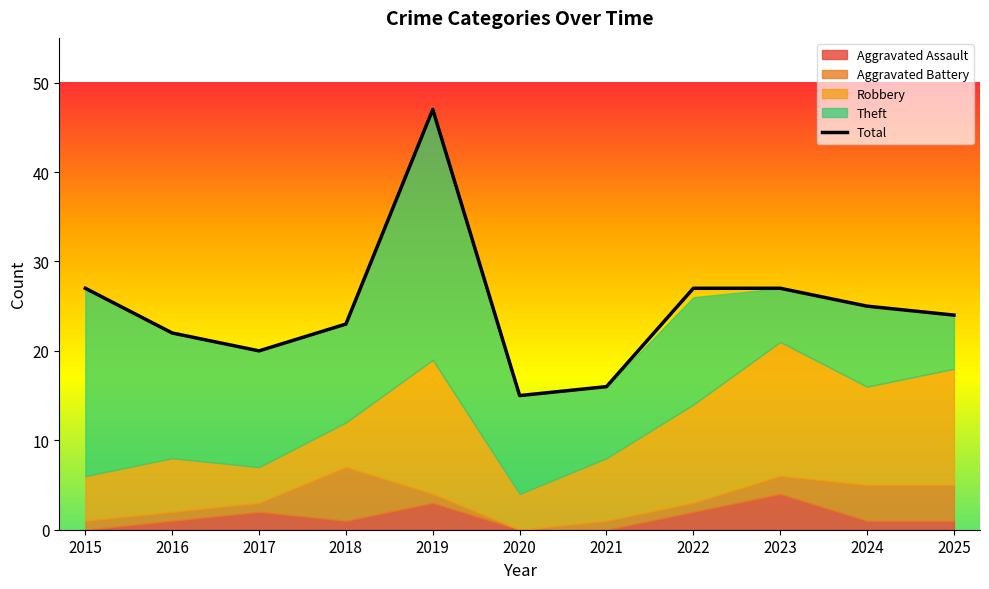

True or false: the data has more than 0 interior local peaks.

True